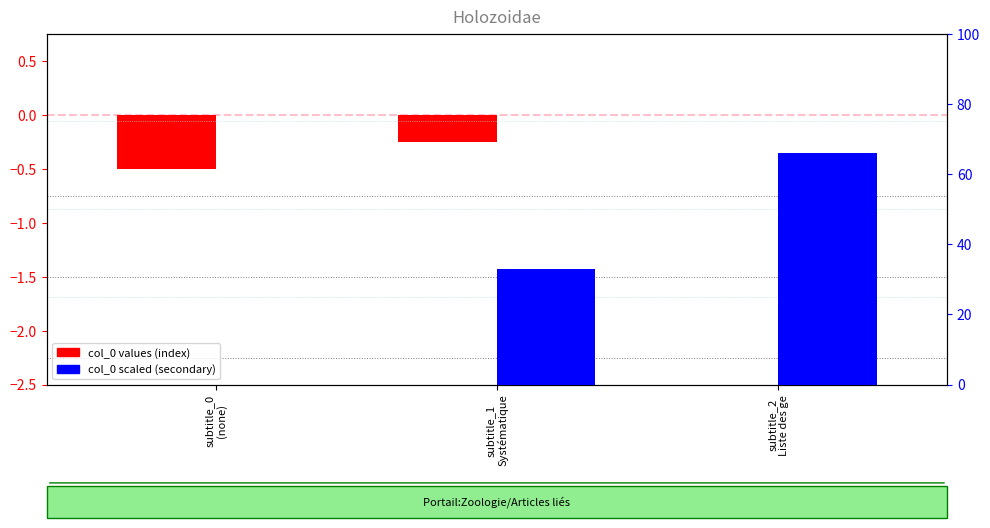

How many bars are there in each group?

2